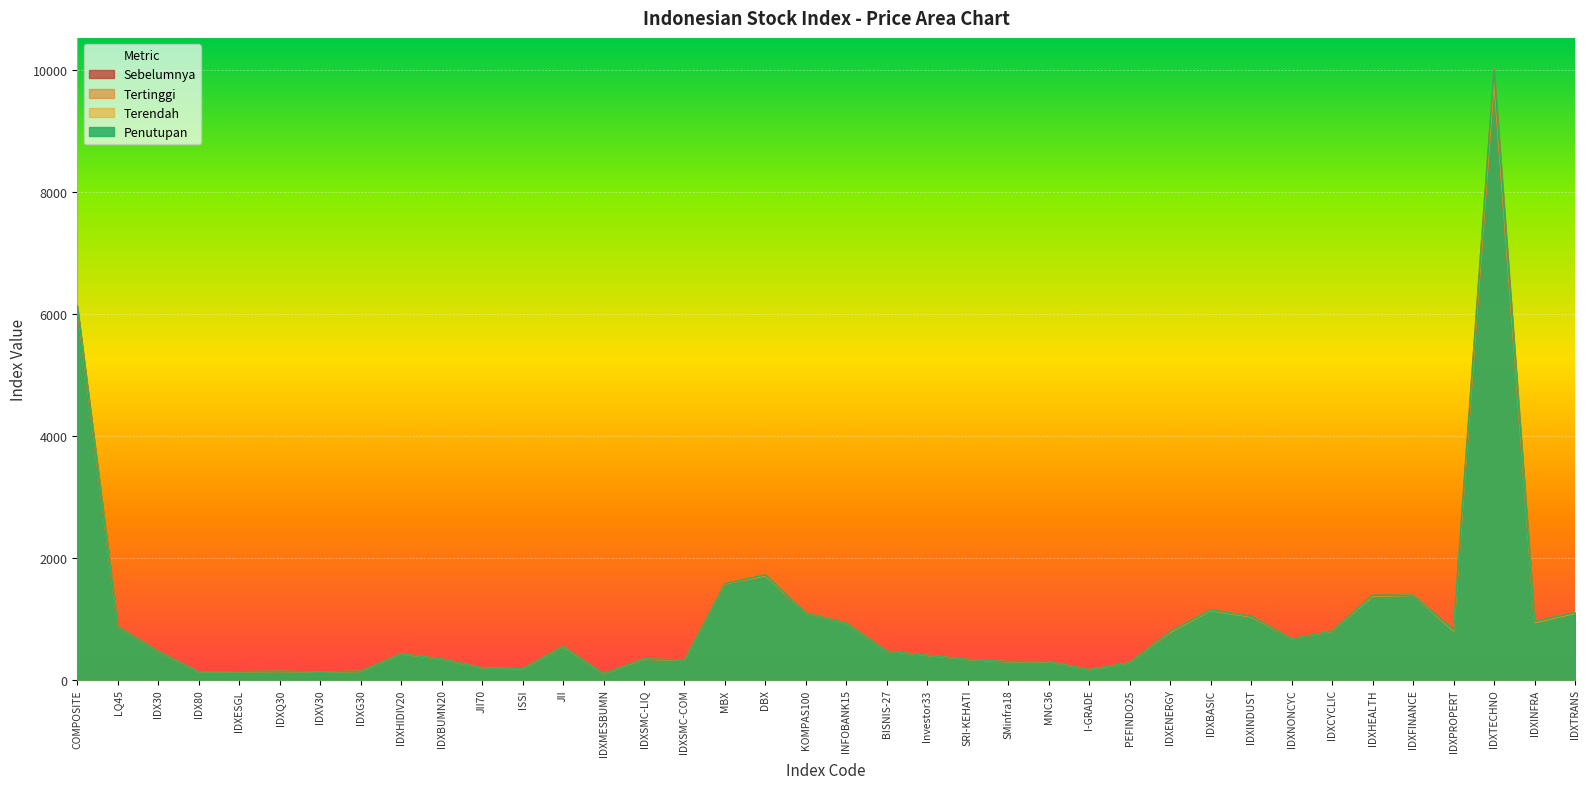

What is the total value across all series at INFOBANK15?

3706.3